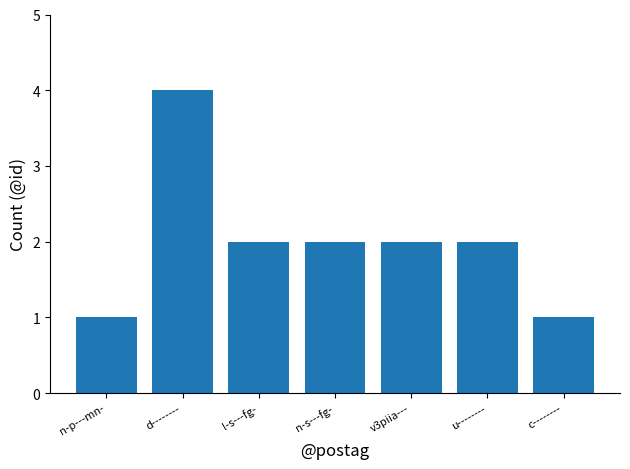

Count the values in the range 1 to 2.

6